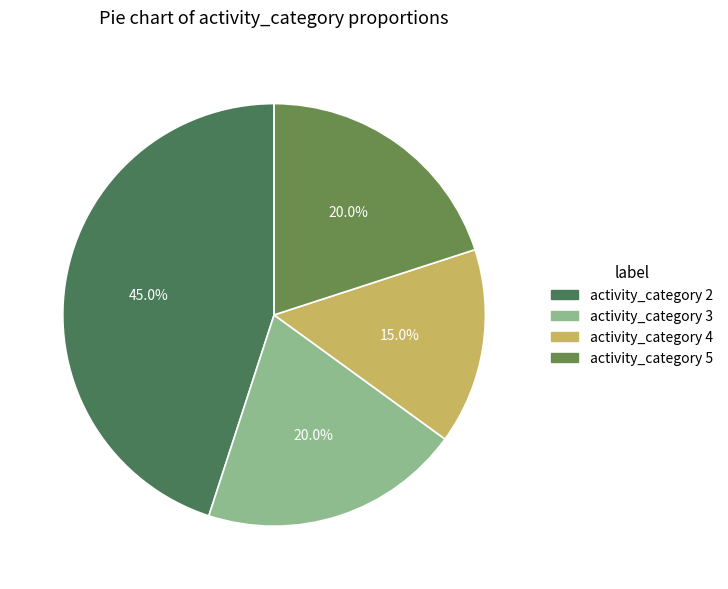

How many slices are in this pie chart?

4